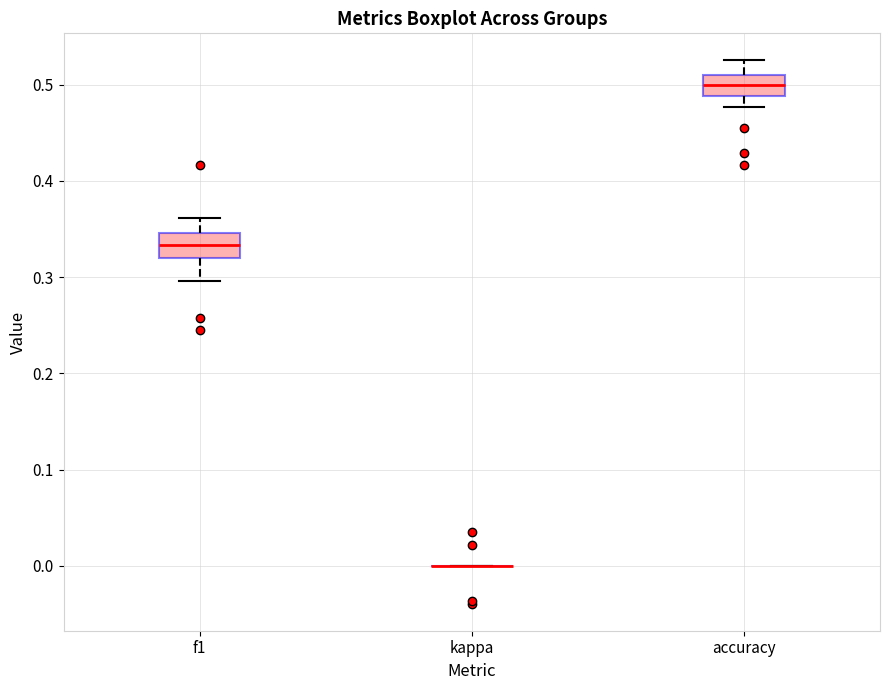

Reading left to right, read every box against the y-axis: the position of its median line, the range the box covers, and the ends of its whiskers. The values are not printed on the chart, so give them approximately, as read against the axis.

f1: median 0.33, box 0.32 to 0.35, whiskers 0.30 to 0.36
kappa: box collapsed to a line at 0.00, whiskers 0.00 to 0.00
accuracy: median 0.50, box 0.49 to 0.51, whiskers 0.48 to 0.53